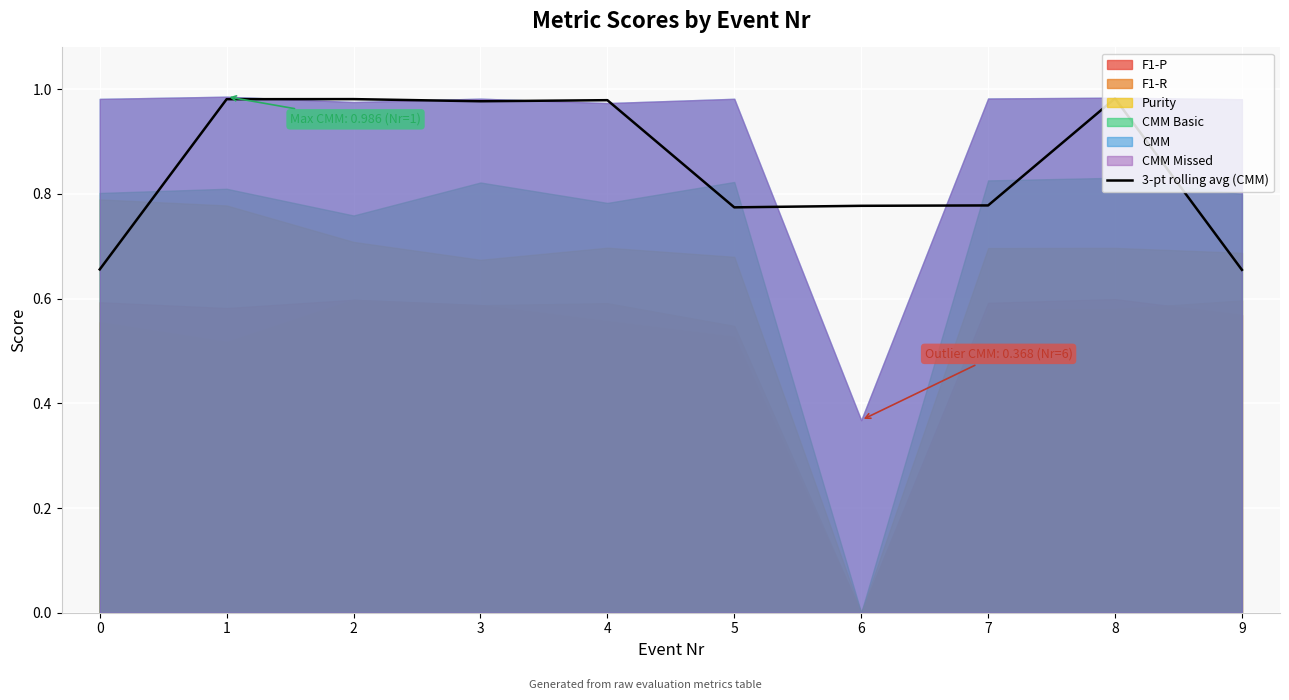

At which category does the data reach its first local valley?

3